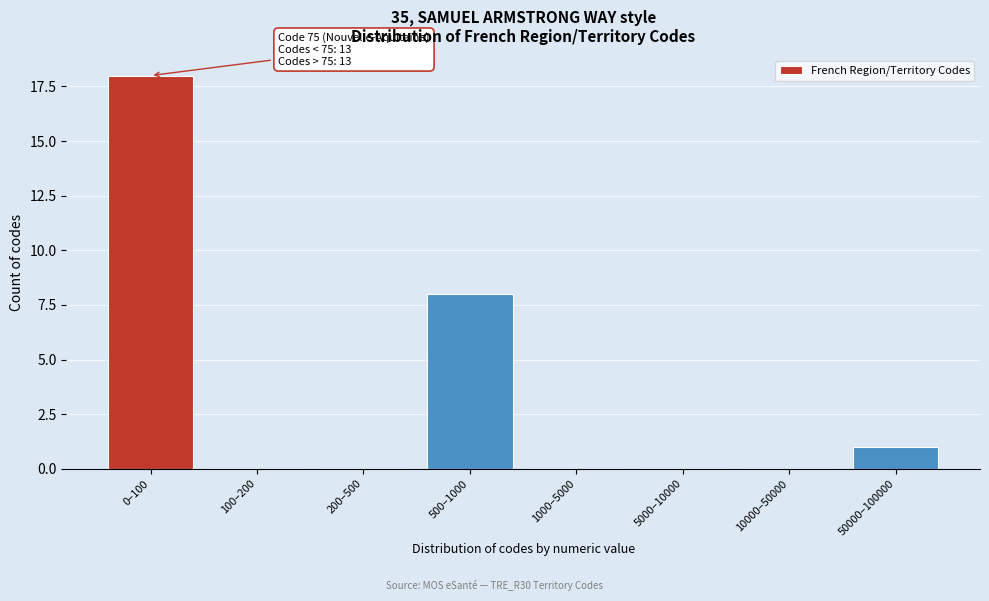

Reading left to right, what are all the values shown in this chart?

0–100=18	100–200=0	200–500=0	500–1000=8	1000–5000=0	5000–10000=0	10000–50000=0	50000–100000=1